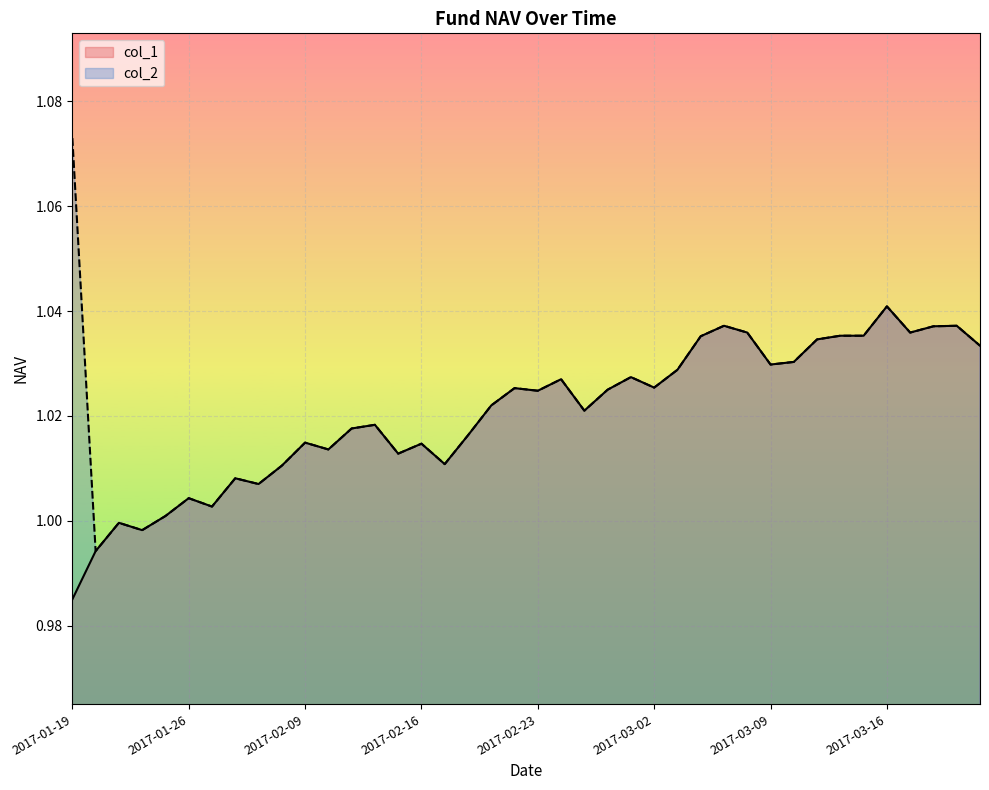

Does the chart display data point markers on the line(s)?

No